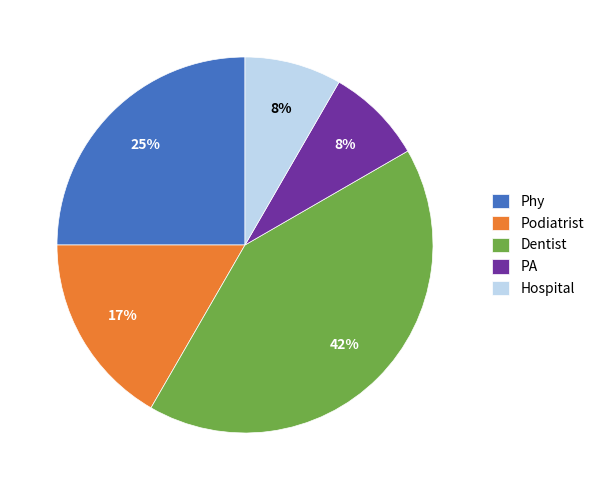

What is the ratio of the value at PA to the value at Dentist?

0.2